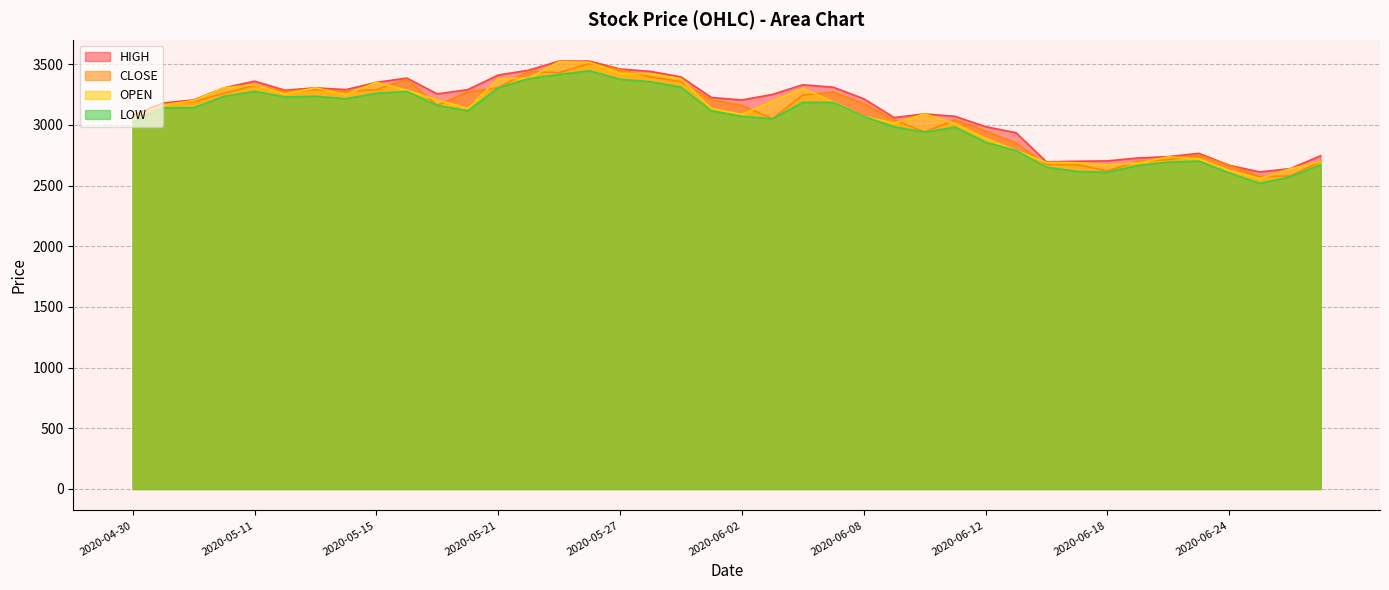

Between 2020-05-01 and 2020-06-01, which series saw the biggest shift?

HIGH